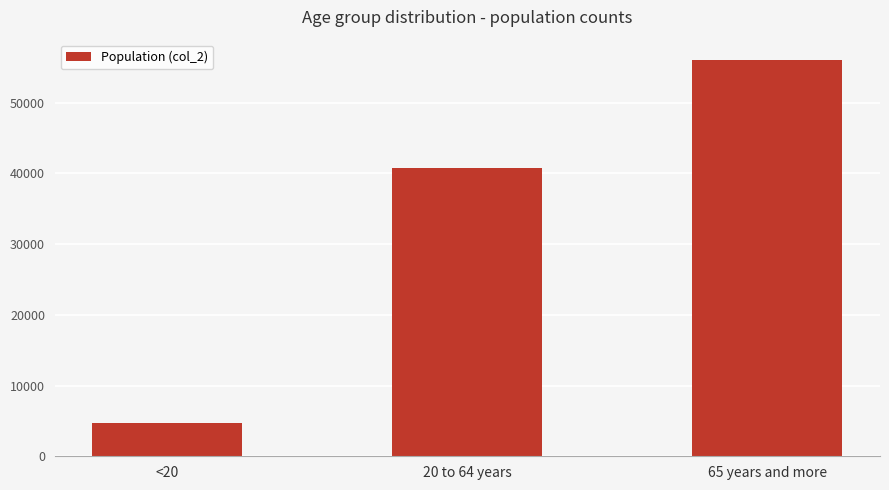

Count the values in the range 4641 to 56120.

3